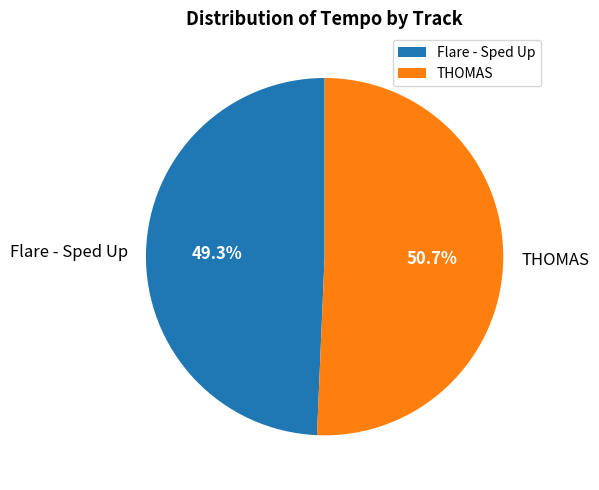

Rank the categories by value from highest to lowest.

THOMAS, Flare - Sped Up